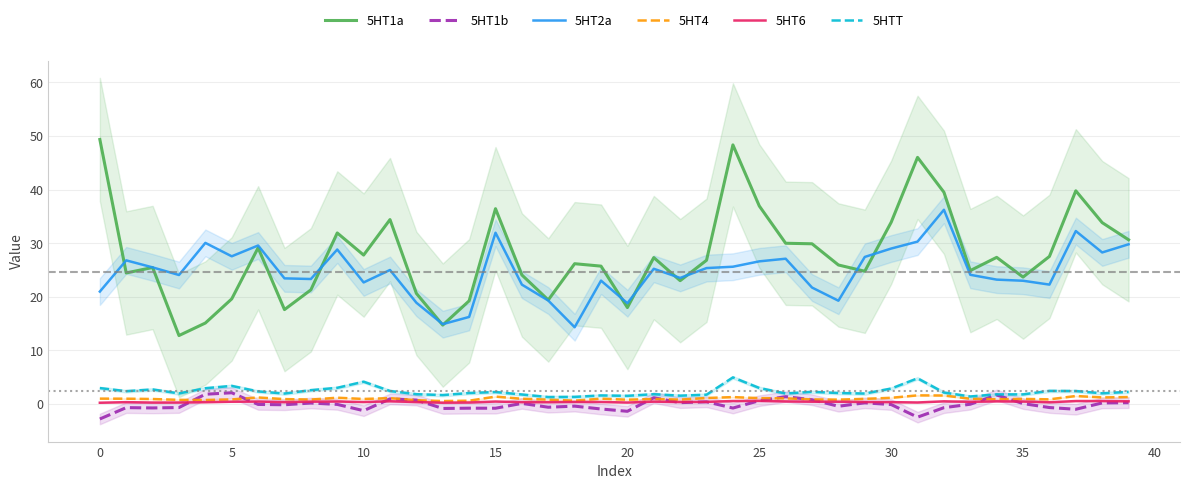

The value of 5HT2a at 25 is 10.8. True or false?

False